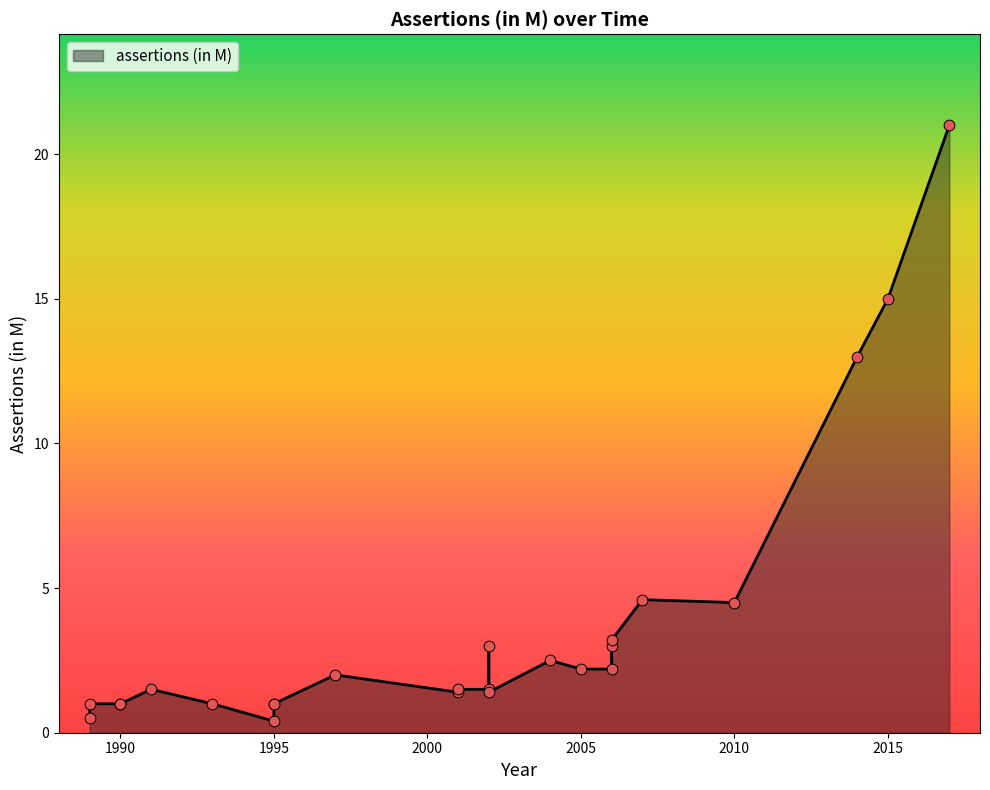

Which has a higher value, 2017 or 2002?

2017